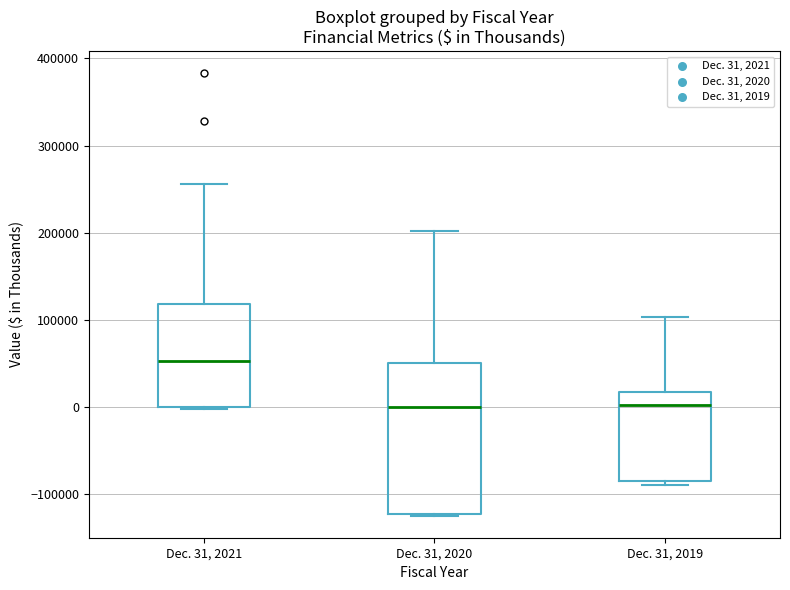

Reading left to right, read every box against the y-axis: the position of its median line, the range the box covers, and the ends of its whiskers. The values are not printed on the chart, so give them approximately, as read against the axis.

Dec. 31, 2021: median 50000, box 0 to 120000, whiskers 0 to 260000
Dec. 31, 2020: median 0, box -120000 to 50000, whiskers -120000 to 200000
Dec. 31, 2019: median 0, box -80000 to 20000, whiskers -90000 to 100000